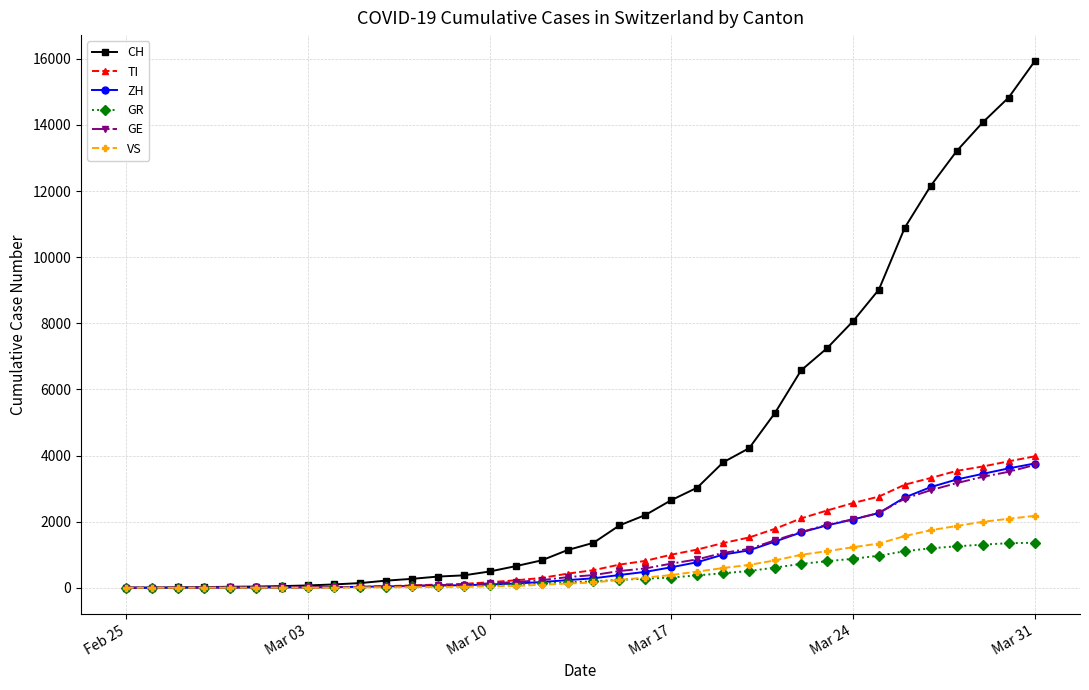

What is the highest value of the GR series?

1360